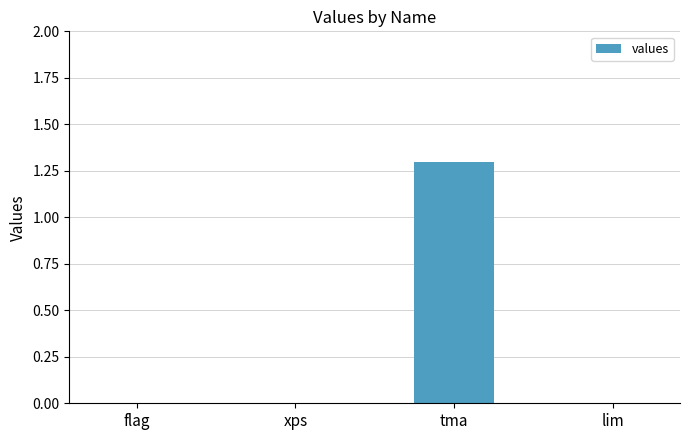

Which category has the highest value across all series?

tma